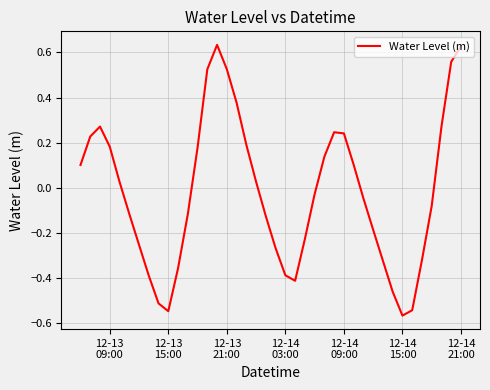

What is the difference between the maximum and minimum values?

1.2